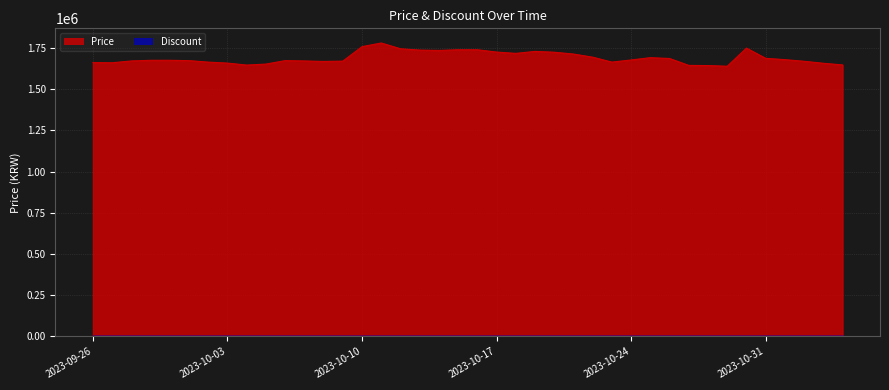

True or false: the data shows 1725000 at 2023-10-20.

True